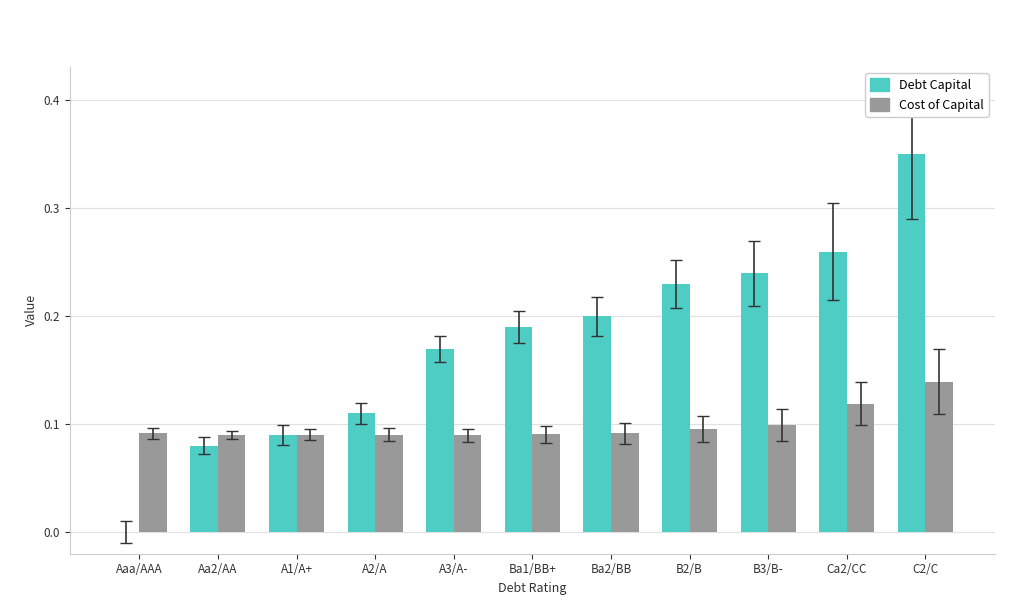

The Debt Capital series shows 0.1 at Aa2/AA. True or false?

True